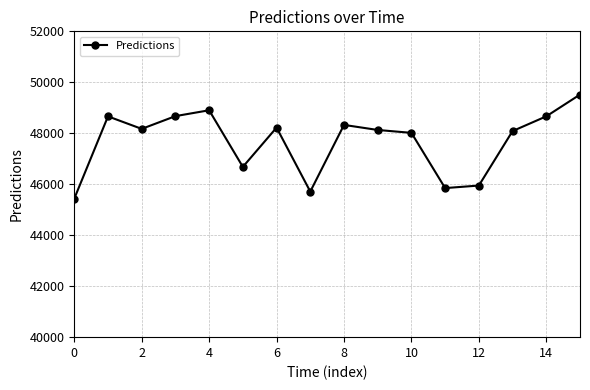

What is the difference between the maximum and minimum values?

4083.2